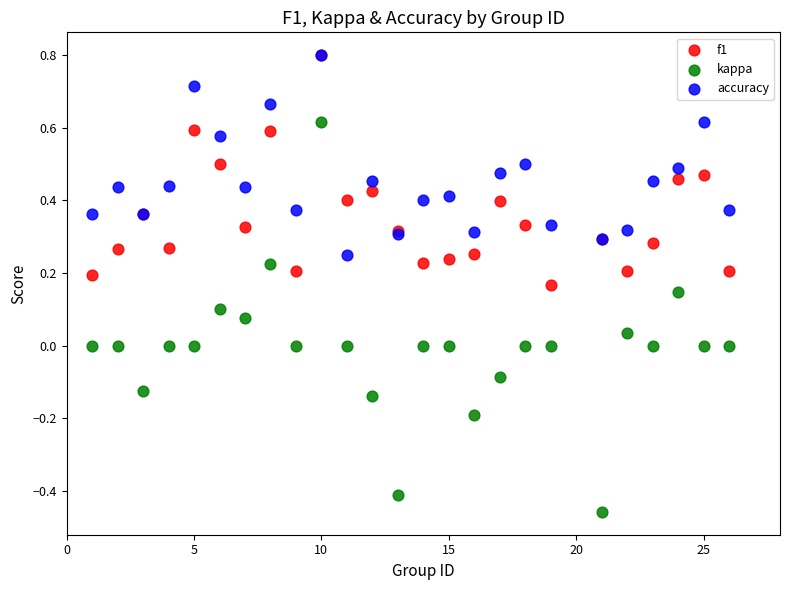

Which series reaches the minimum Y coordinate?

kappa